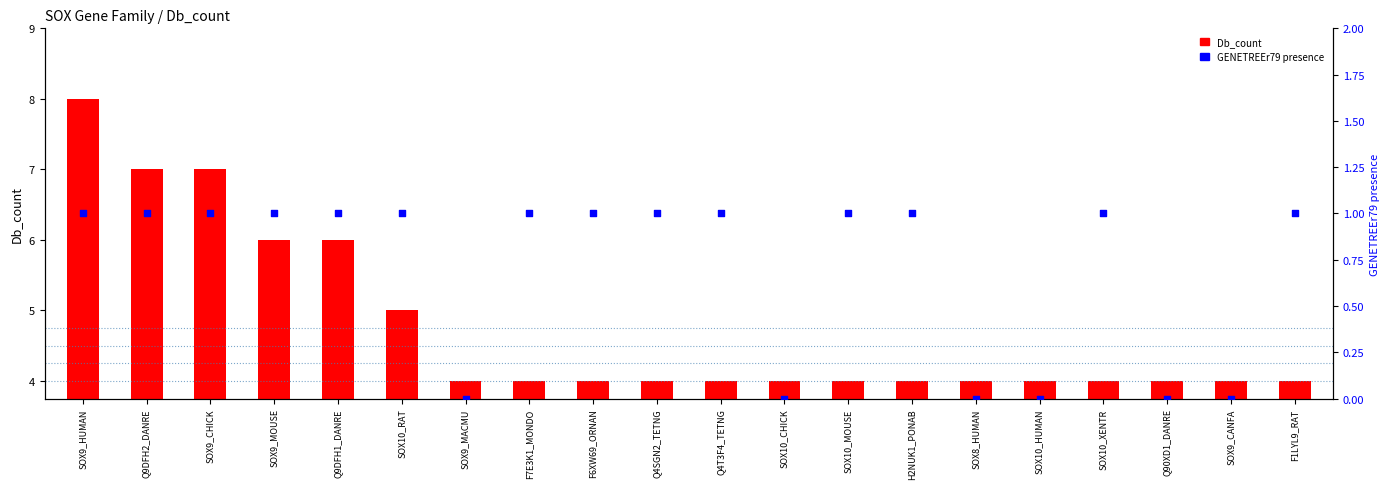

At which category is the sum across all series the highest?

SOX9_HUMAN